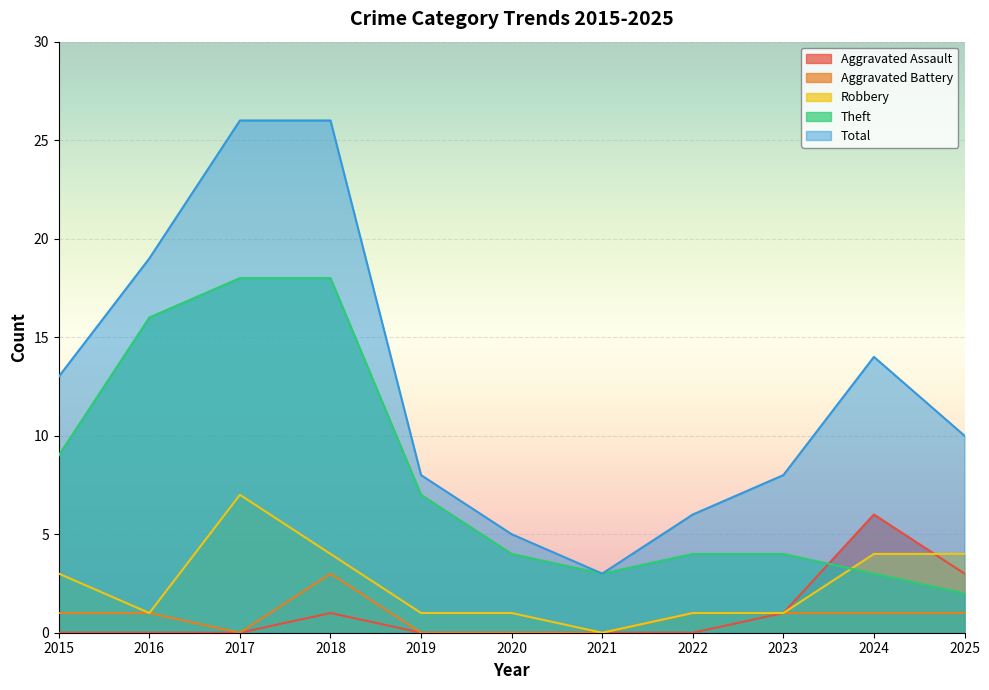

True or false: Aggravated Assault and Theft intersect in this chart.

True